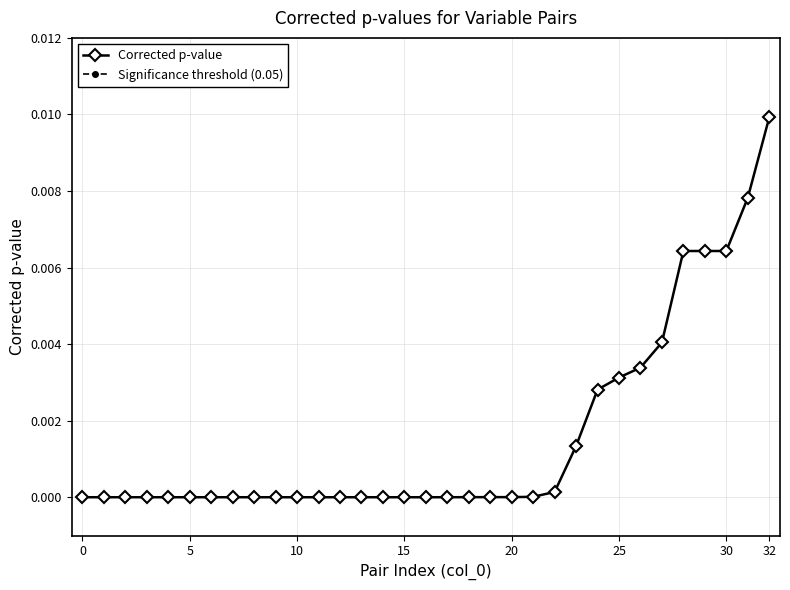

Is it true that Corrected p-value equals 0.0 at 10?

True